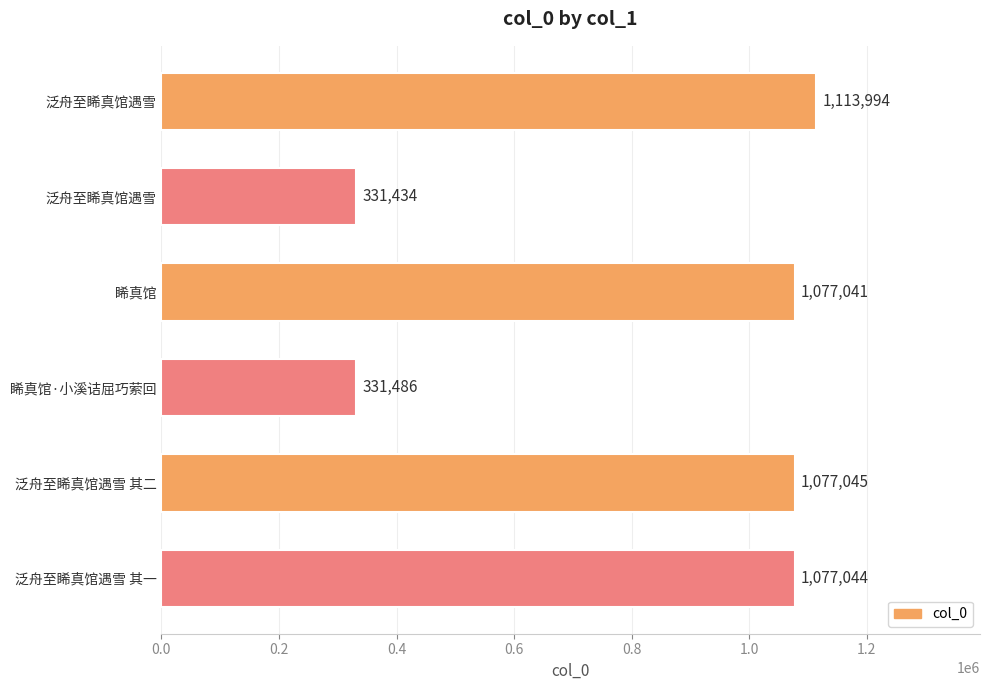

Count the number of data series in this chart.

1